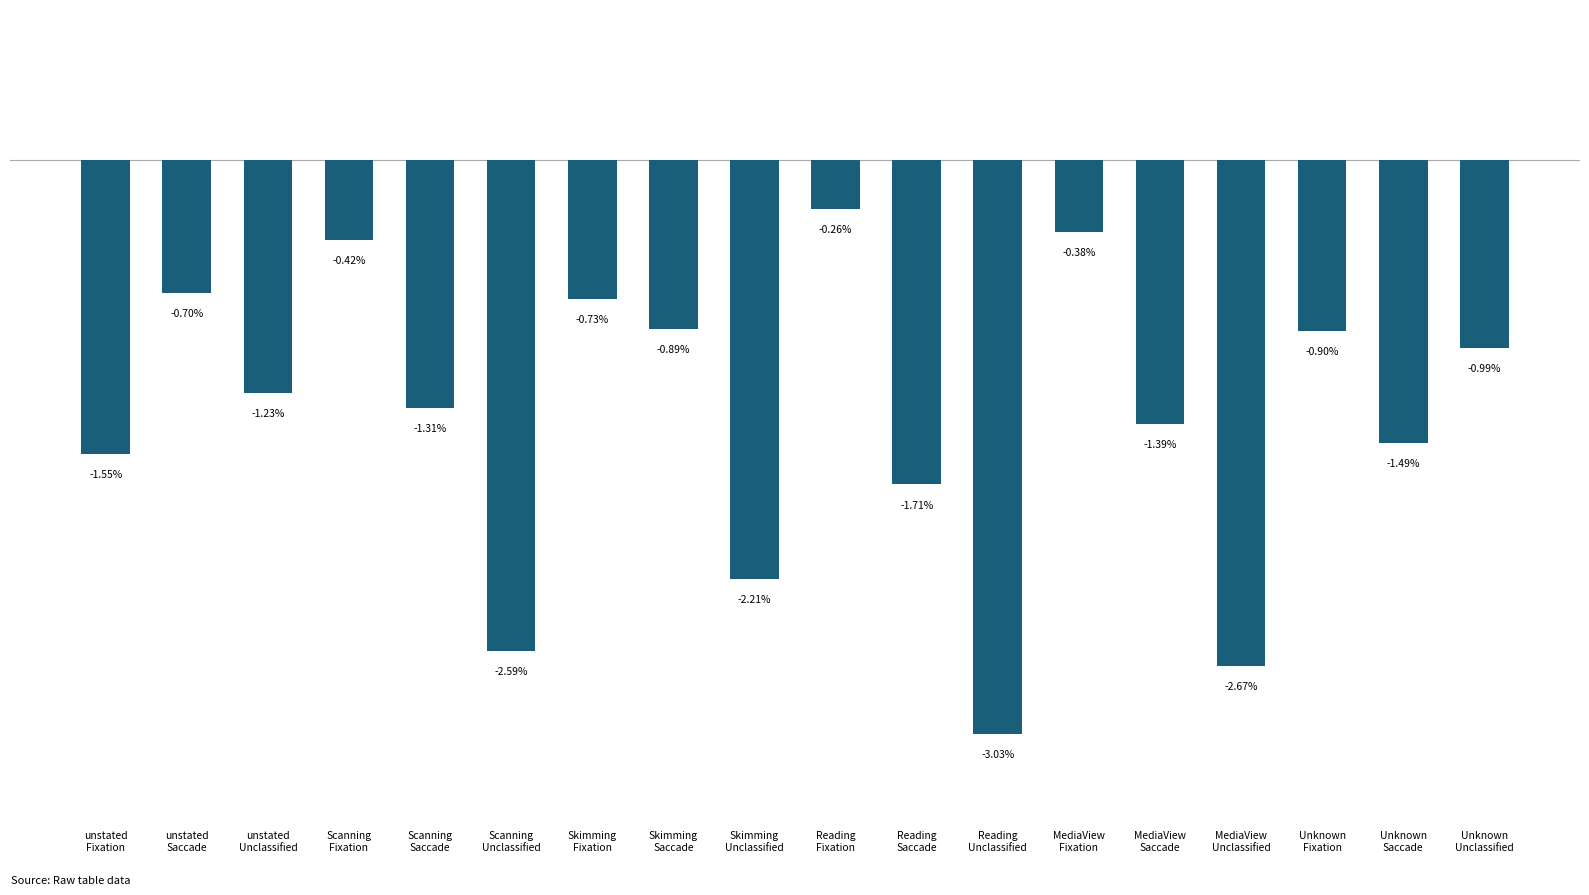

What is the label of the 16th bar from the left?

Unknown
Fixation